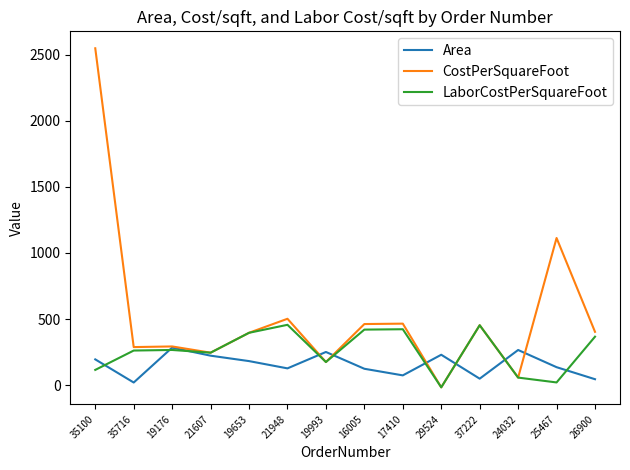

Rank the series by their average value, from lowest to highest.

Area, LaborCostPerSquareFoot, CostPerSquareFoot